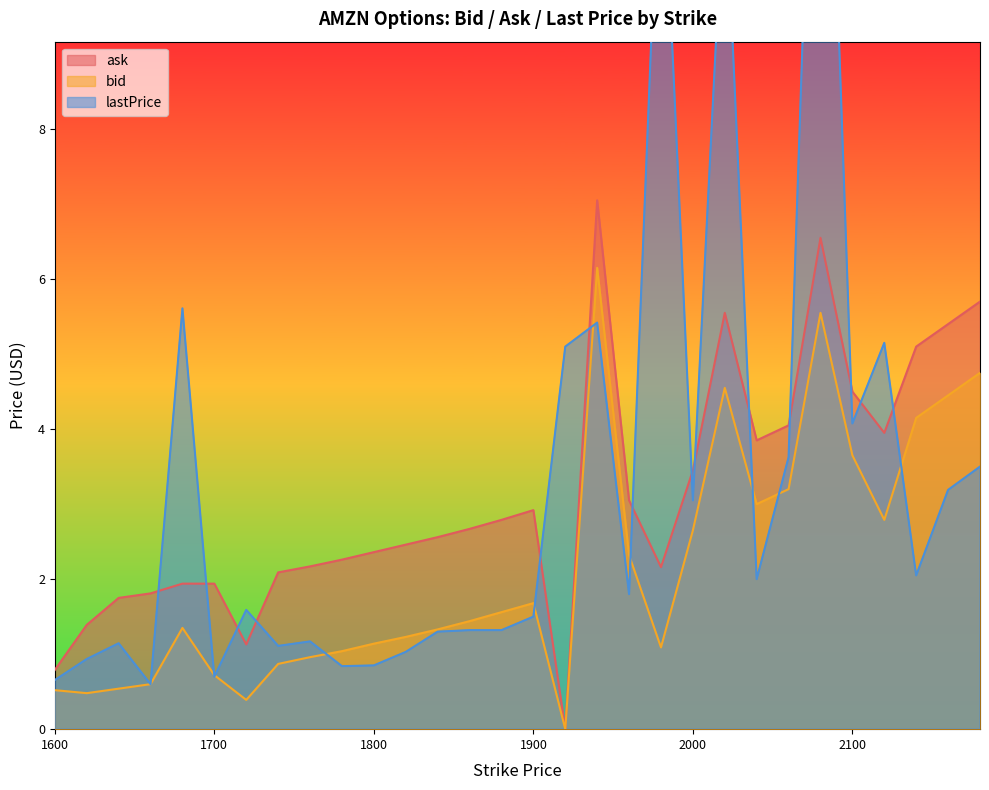

What is the difference between the maximum and minimum values in the lastPrice series?

15.7